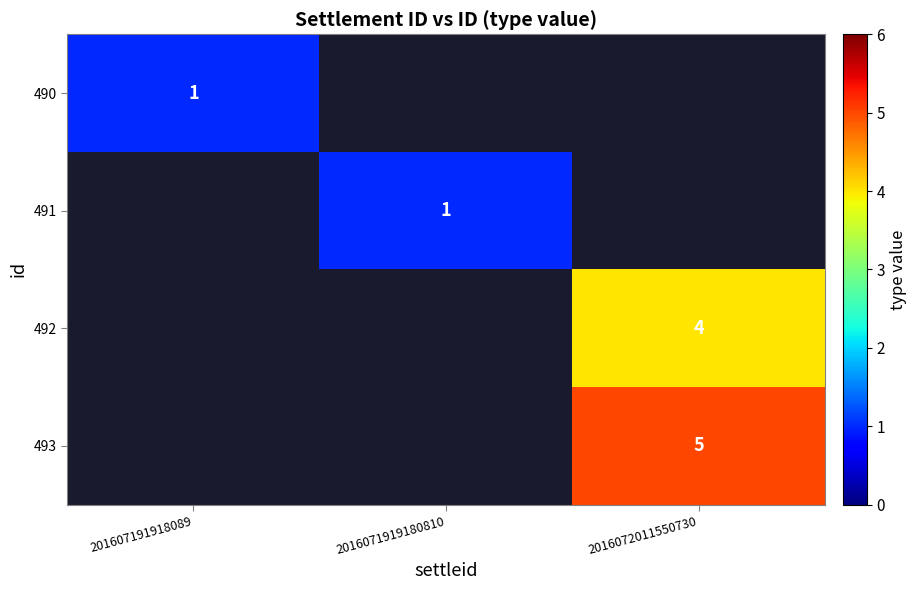

The value of 492 at 2016072011550730 is 2. True or false?

False